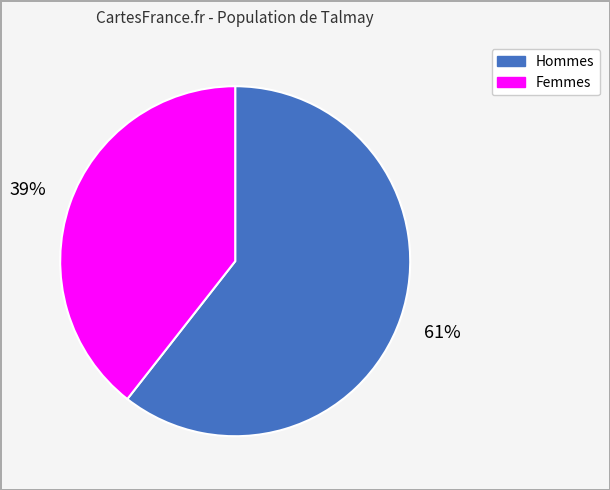

To the nearest percent, what is the average slice percentage?

50%